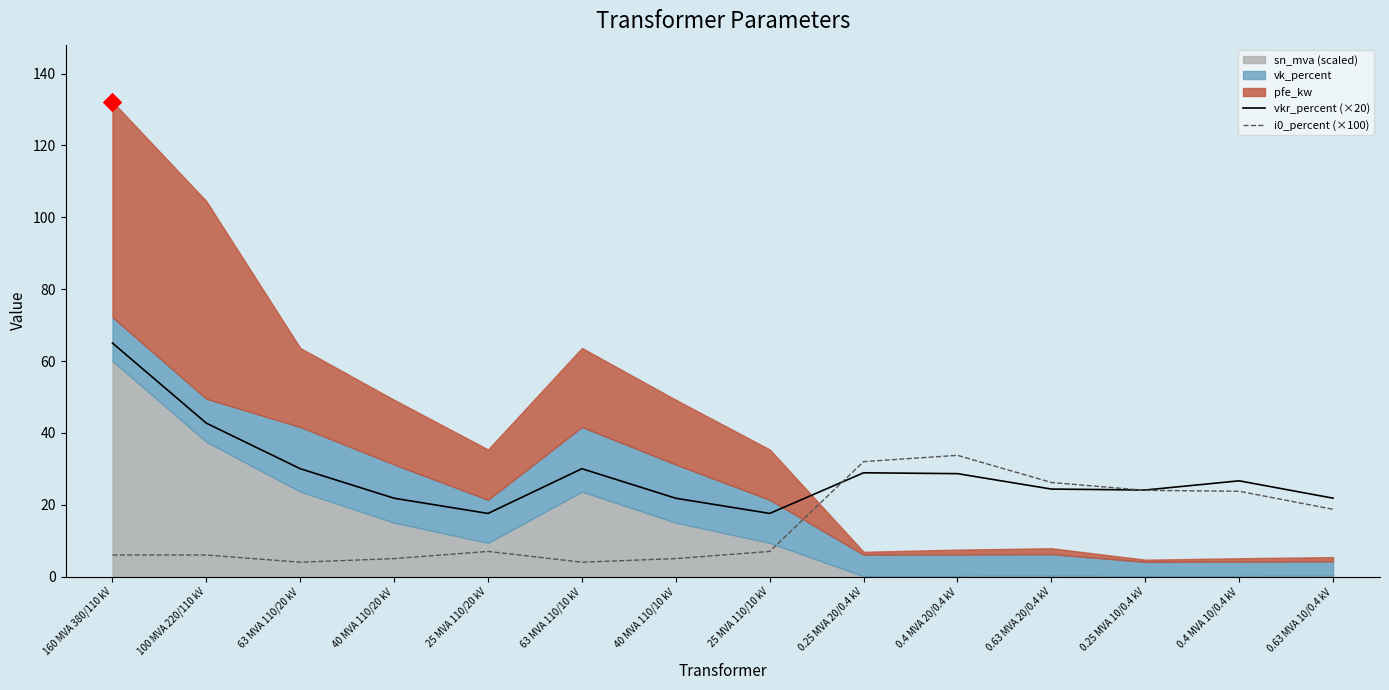

Is the value of i0_percent (×100) at 40 MVA 110/20 kV greater than the value of vkr_percent (×20) at 63 MVA 110/10 kV?

No